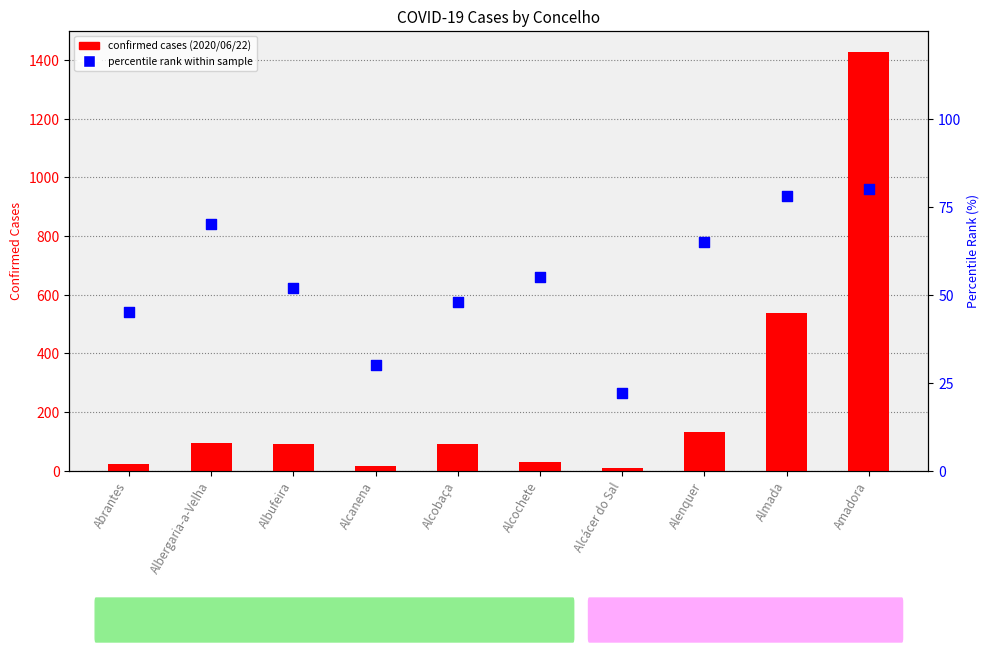

Which series contains the lowest Y value?

confirmed cases (2020/06/22)